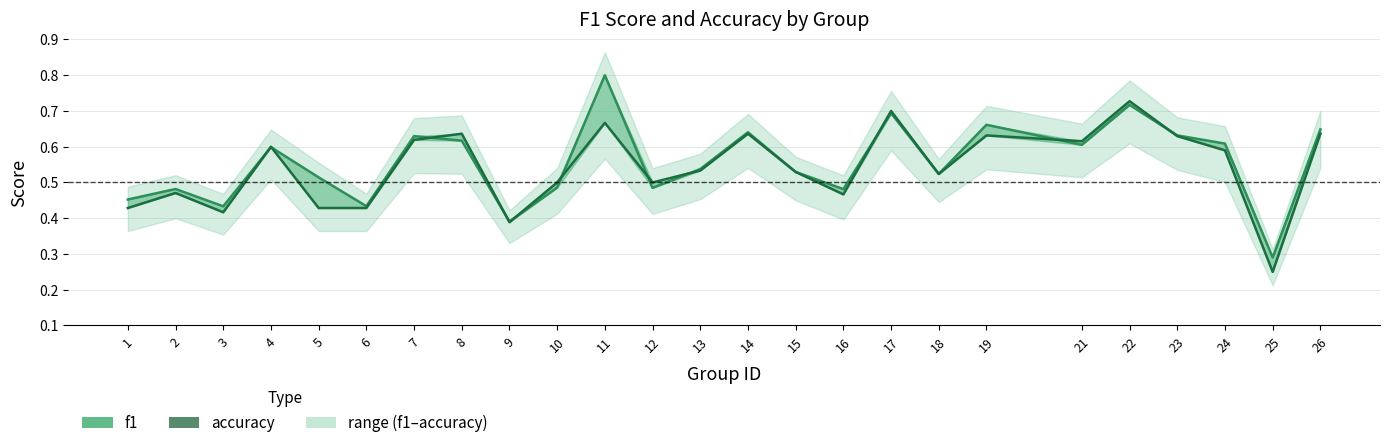

What are all the series names shown in the legend?

f1, accuracy